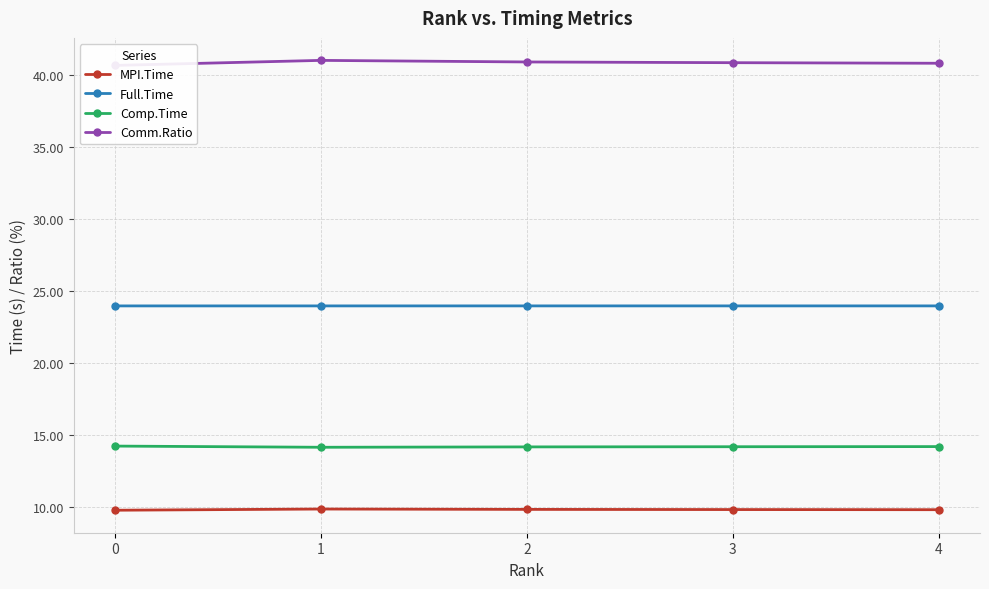

True or false: Full.Time and Comm.Ratio cross at least once.

False